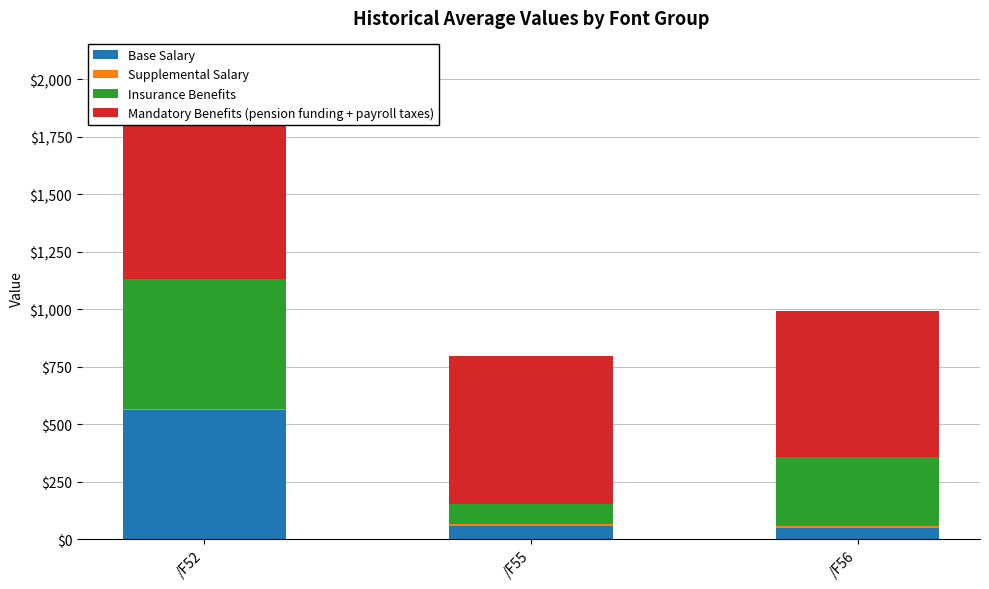

How many groups of bars are there?

3